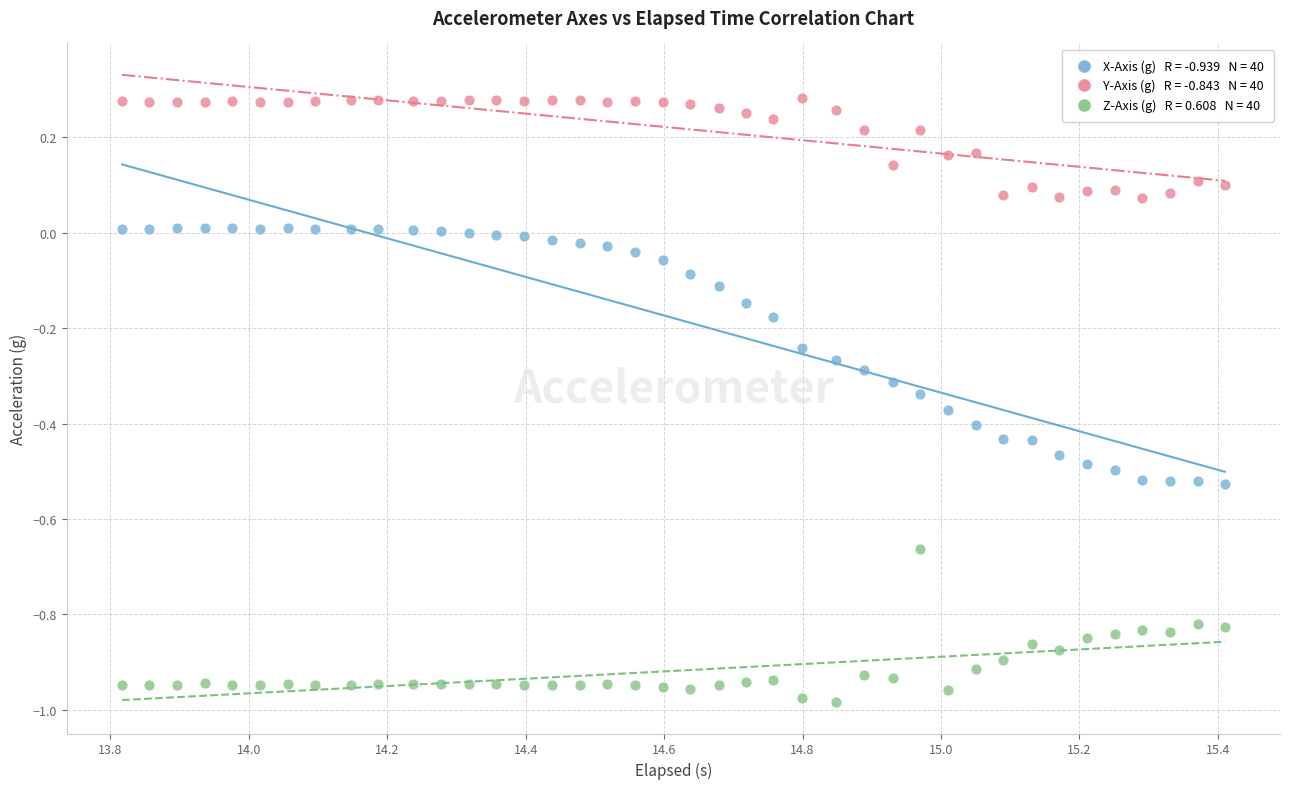

Across all data points, what is the range of X values (max minus min)?

1.6